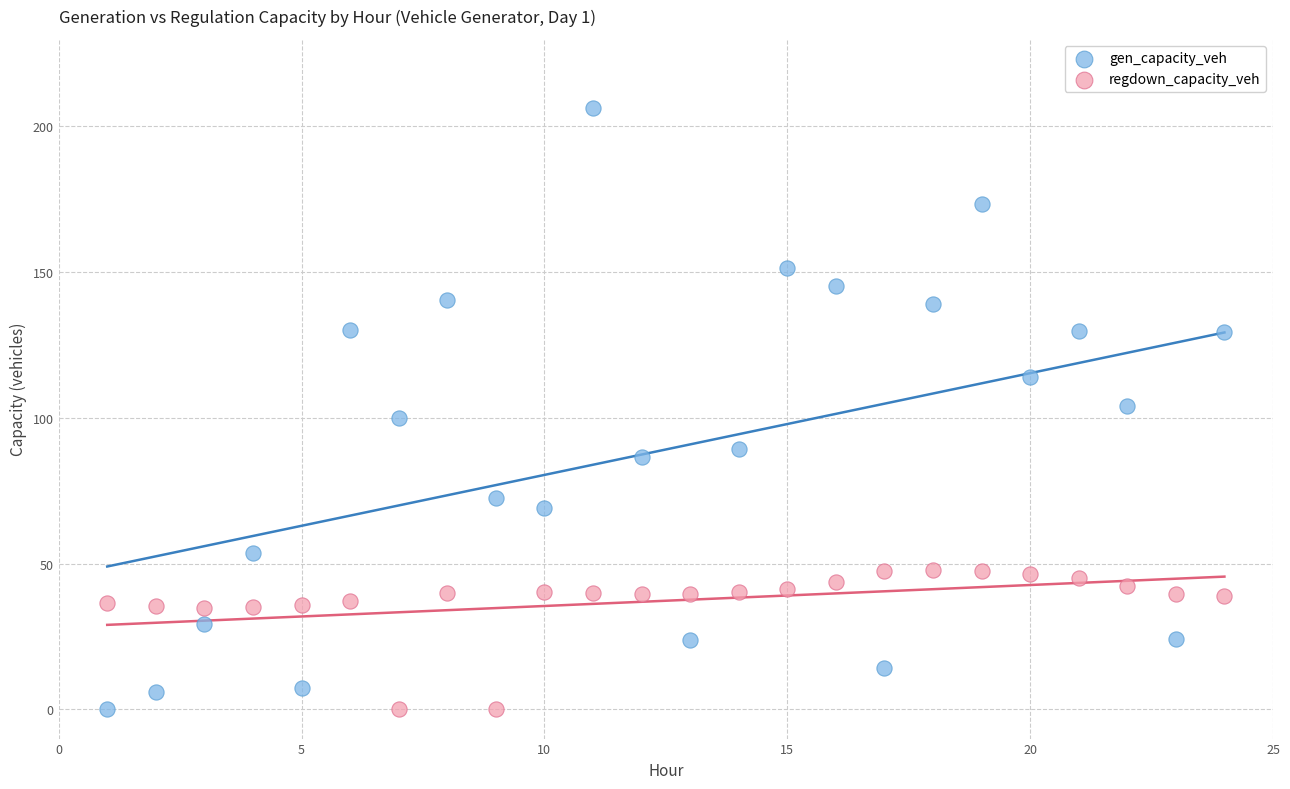

Across all data points, what is the range of X values (max minus min)?

23.0